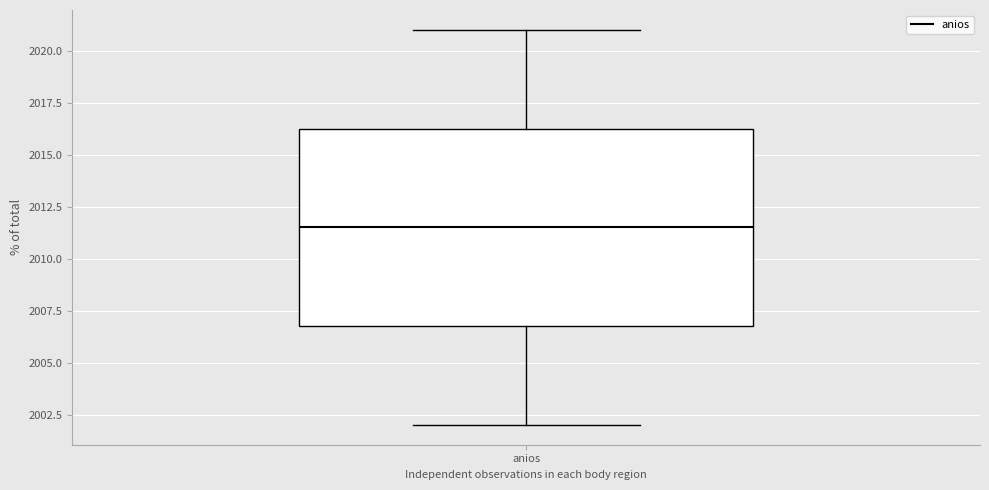

Transcribe this box plot: give where the median line is, the range the box spans, and where the two whiskers end, as read against the y-axis. The values are not printed on the chart, so give them approximately, as read against the axis.

median 2011.5, box 2007.0 to 2016.5, whiskers 2002.0 to 2021.0